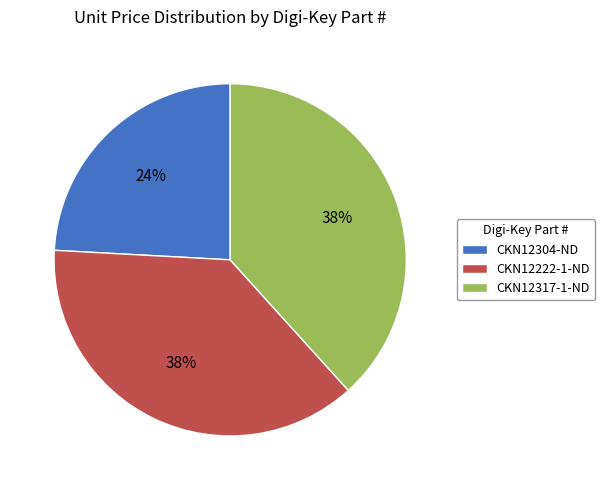

Which has a higher value, CKN12222-1-ND or CKN12304-ND?

CKN12222-1-ND